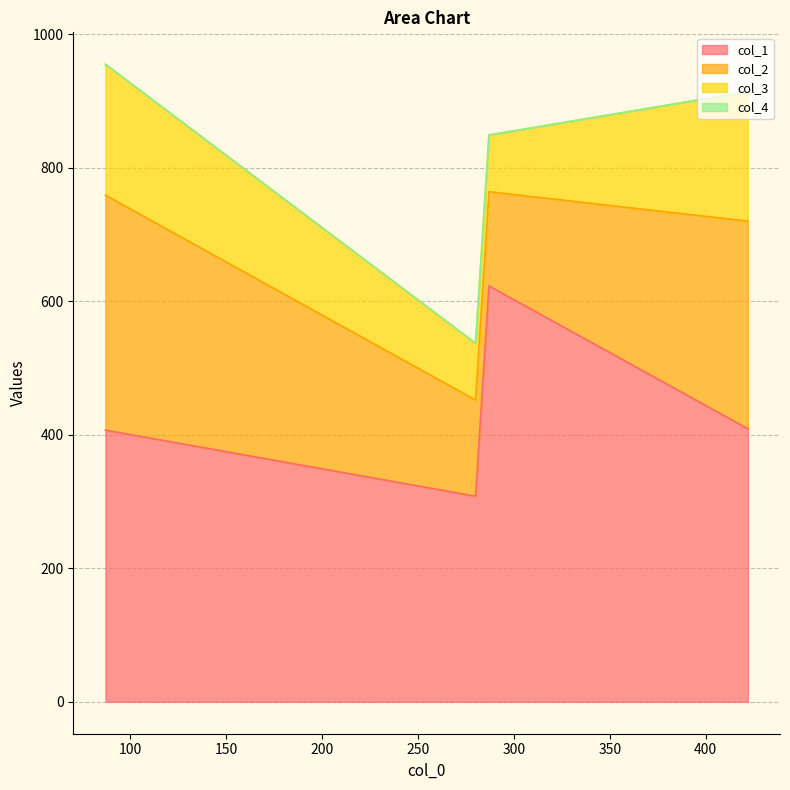

At 287, list the series in order from smallest to largest.

col_4, col_3, col_2, col_1